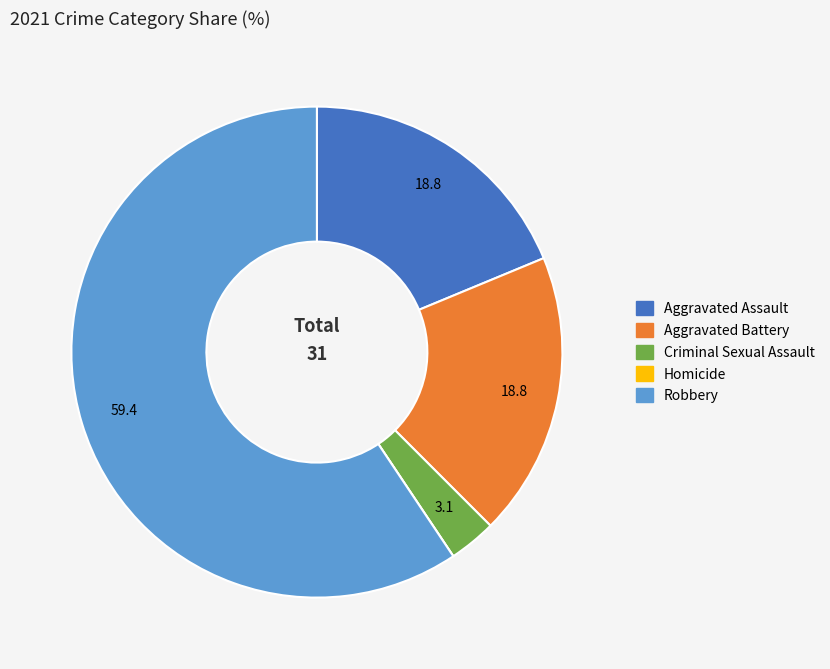

Is it true that Aggravated Battery is 19% of the pie?

True